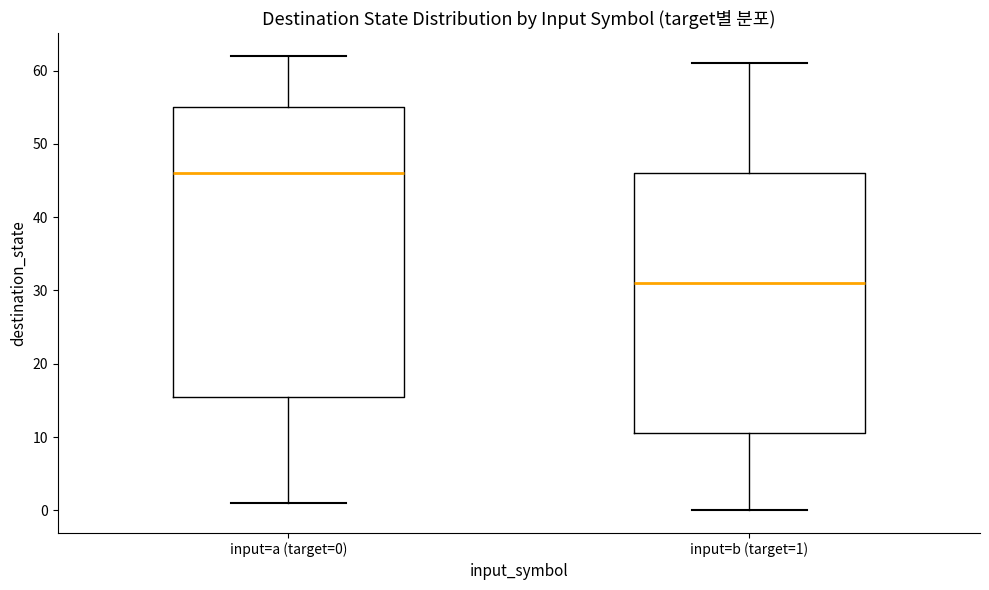

Which box has the lowest median line?

input=b (target=1)